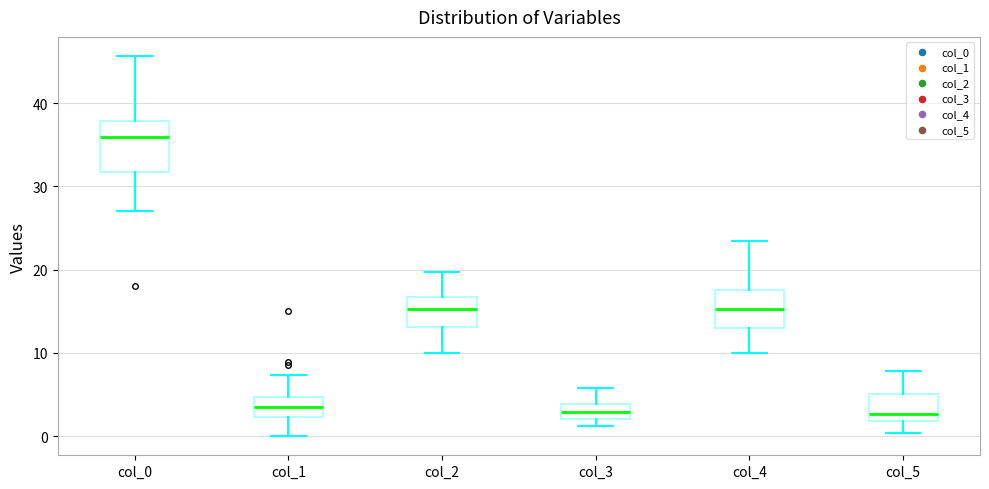

Where is the lower edge of the box for col_2 on the y-axis? The values are not printed on the chart, so give them approximately, as read against the axis.

13